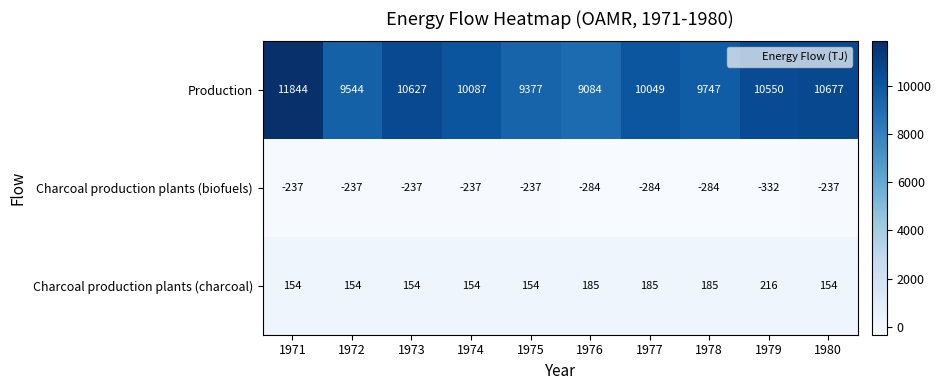

What is the difference between the second highest and minimum values in the Production series?

1593